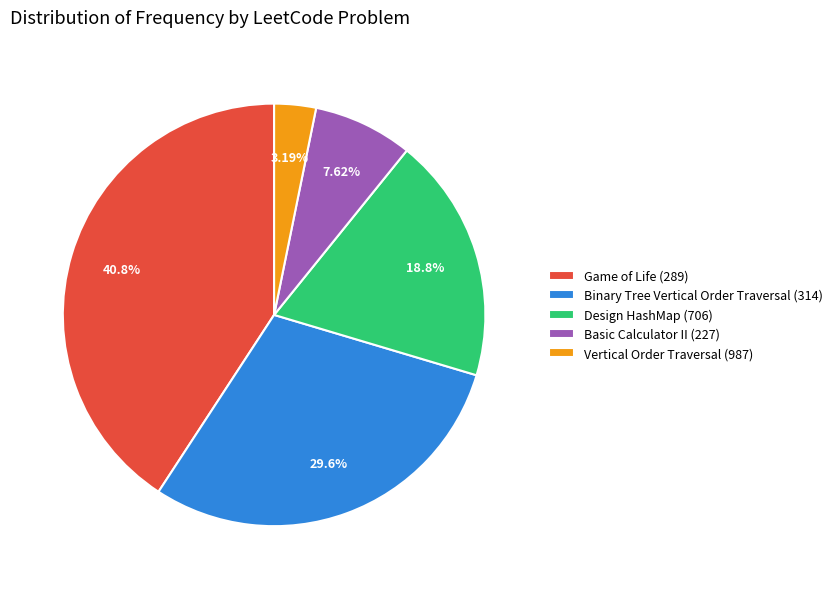

Which category has the smallest portion of the pie?

Vertical Order Traversal (987)